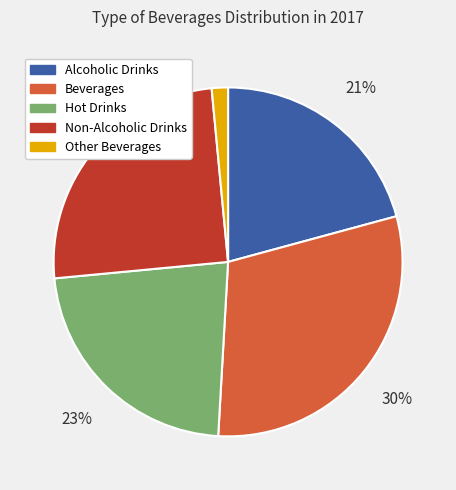

Is the sum of Beverages and Non-Alcoholic Drinks greater than half?

Yes